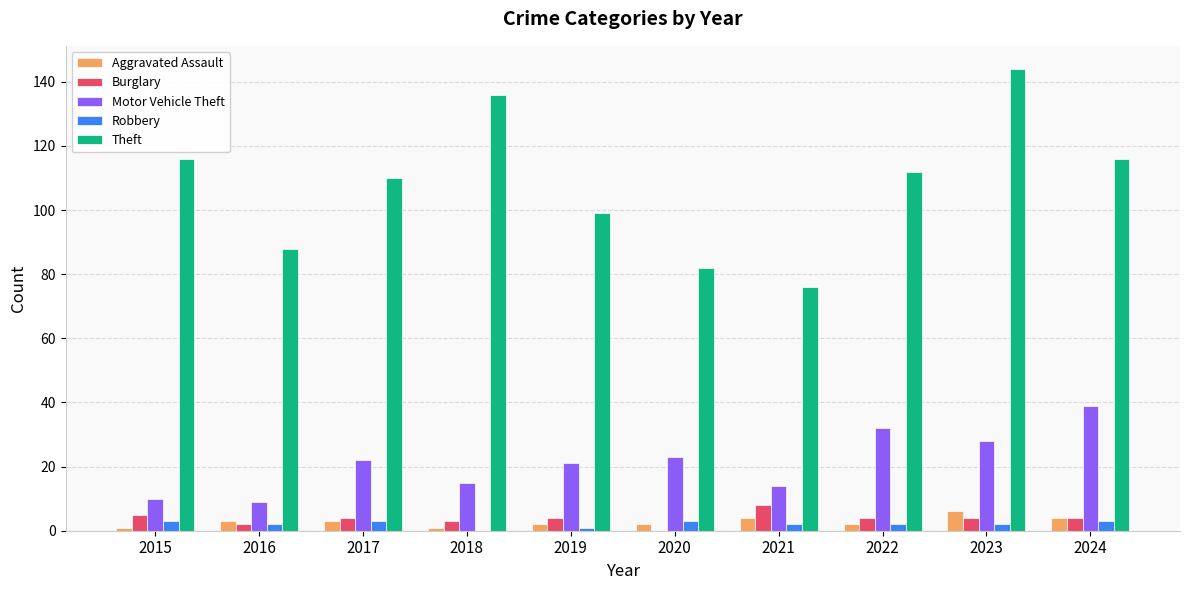

What is the greatest value displayed?

144